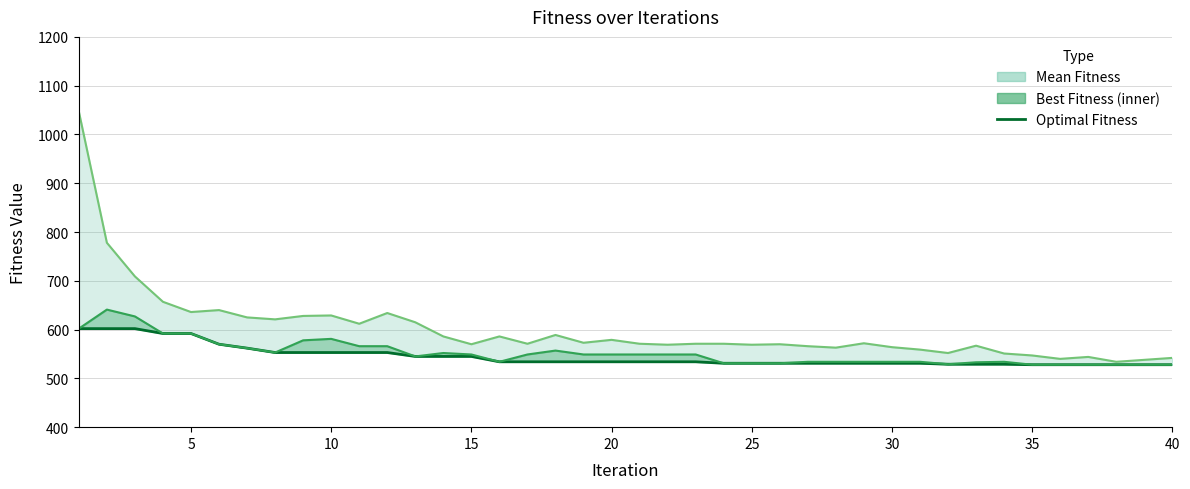

List the series in order of their peak value, lowest first.

Optimal Fitness, Best Fitness, Mean Fitness